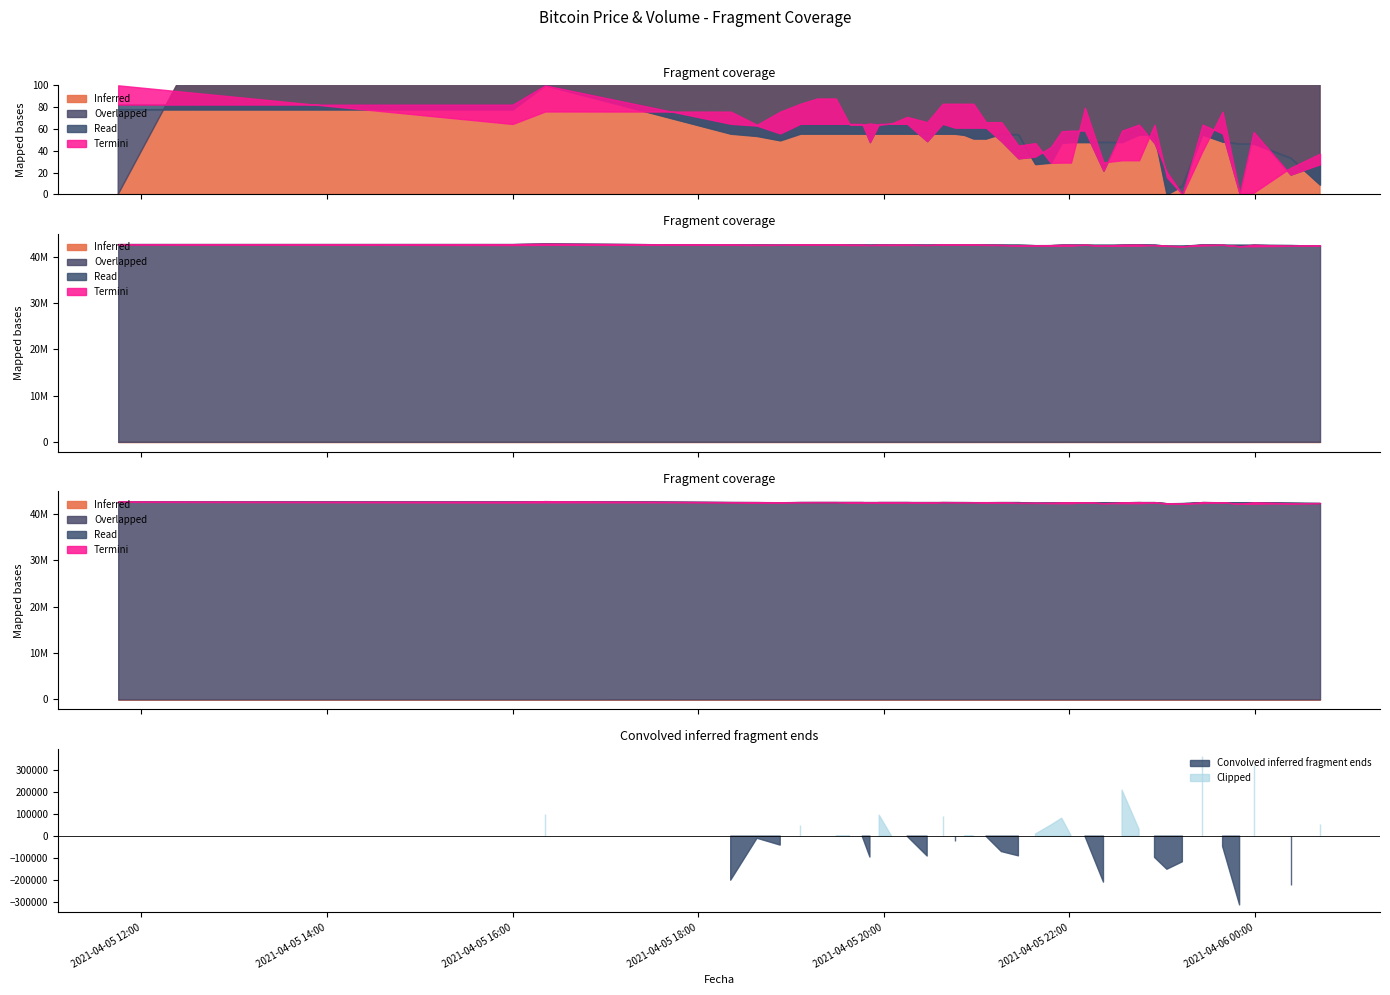

Where is the first local maximum for Maximo?

2021-04-05 16:21